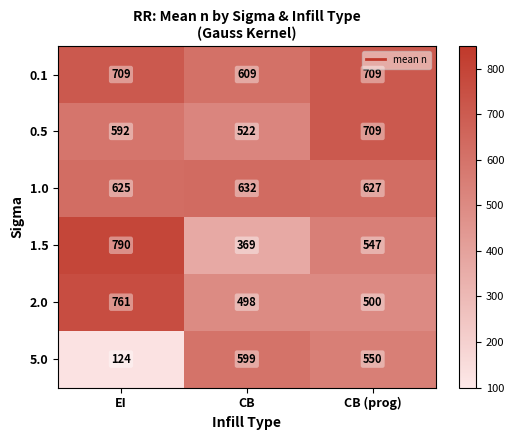

True or false: 0.1 has a value of 609 at CB.

True